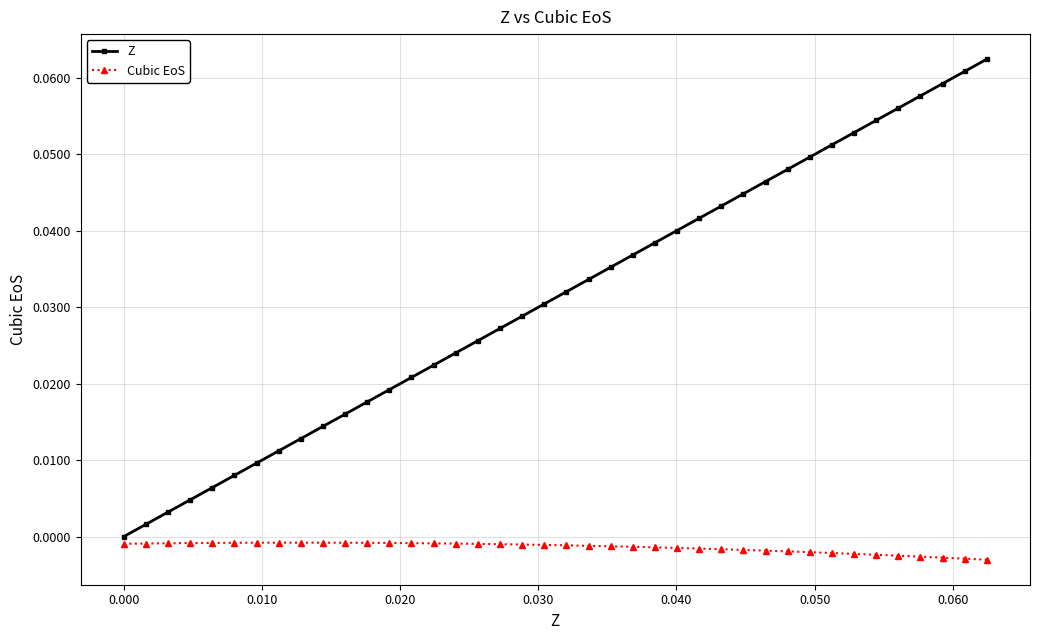

How many categories are shown in the chart?

40